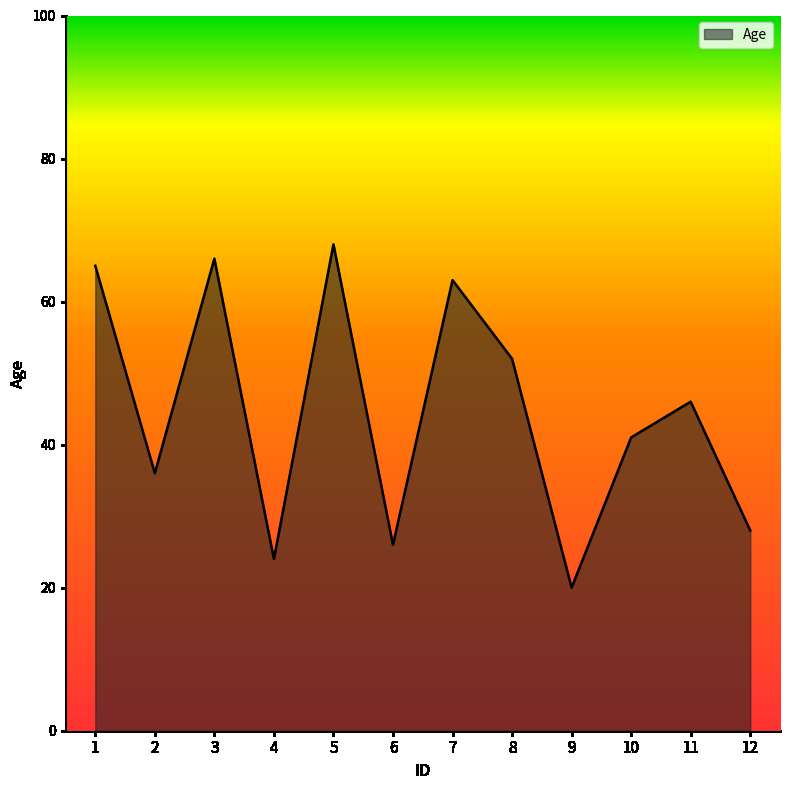

Approximately how many times larger is the value at 7 compared to 1?

1.0